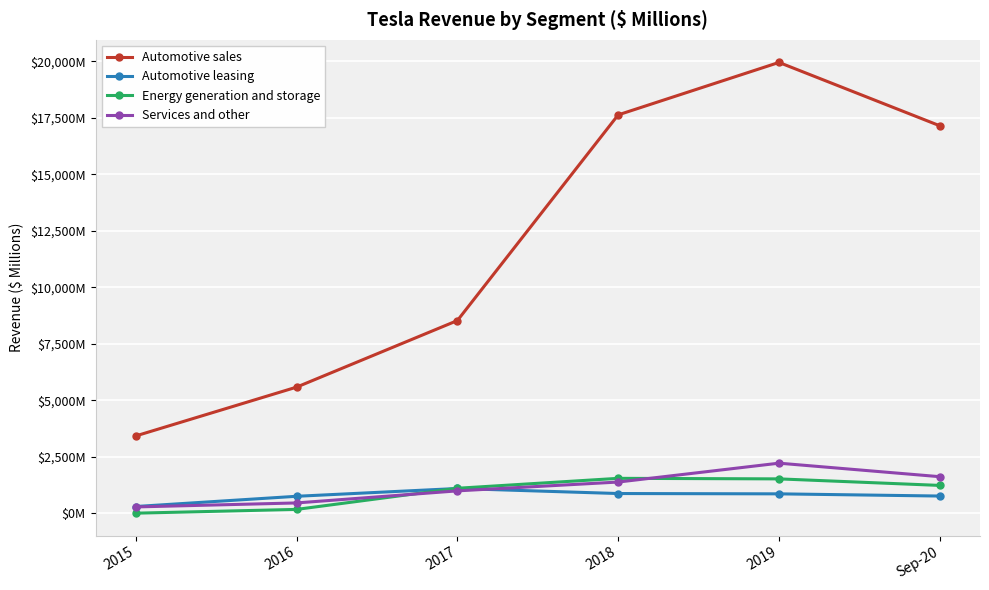

Reading right to left, what are all the values shown in this chart?

Automotive sales: 17150	19952	17632	8534	5589	3431
Automotive leasing: 772	869	883	1106	761	309
Energy generation and storage: 1242	1531	1555	1116	181	14
Services and other: 1628	2226	1391	1001	467	290